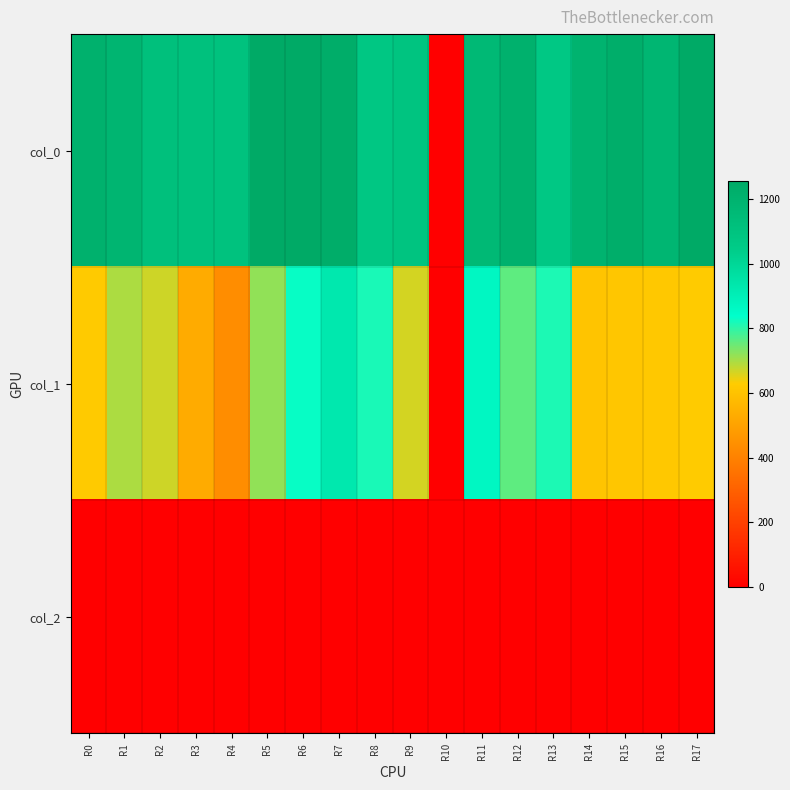

What is the maximum value shown in the chart?

1256.7